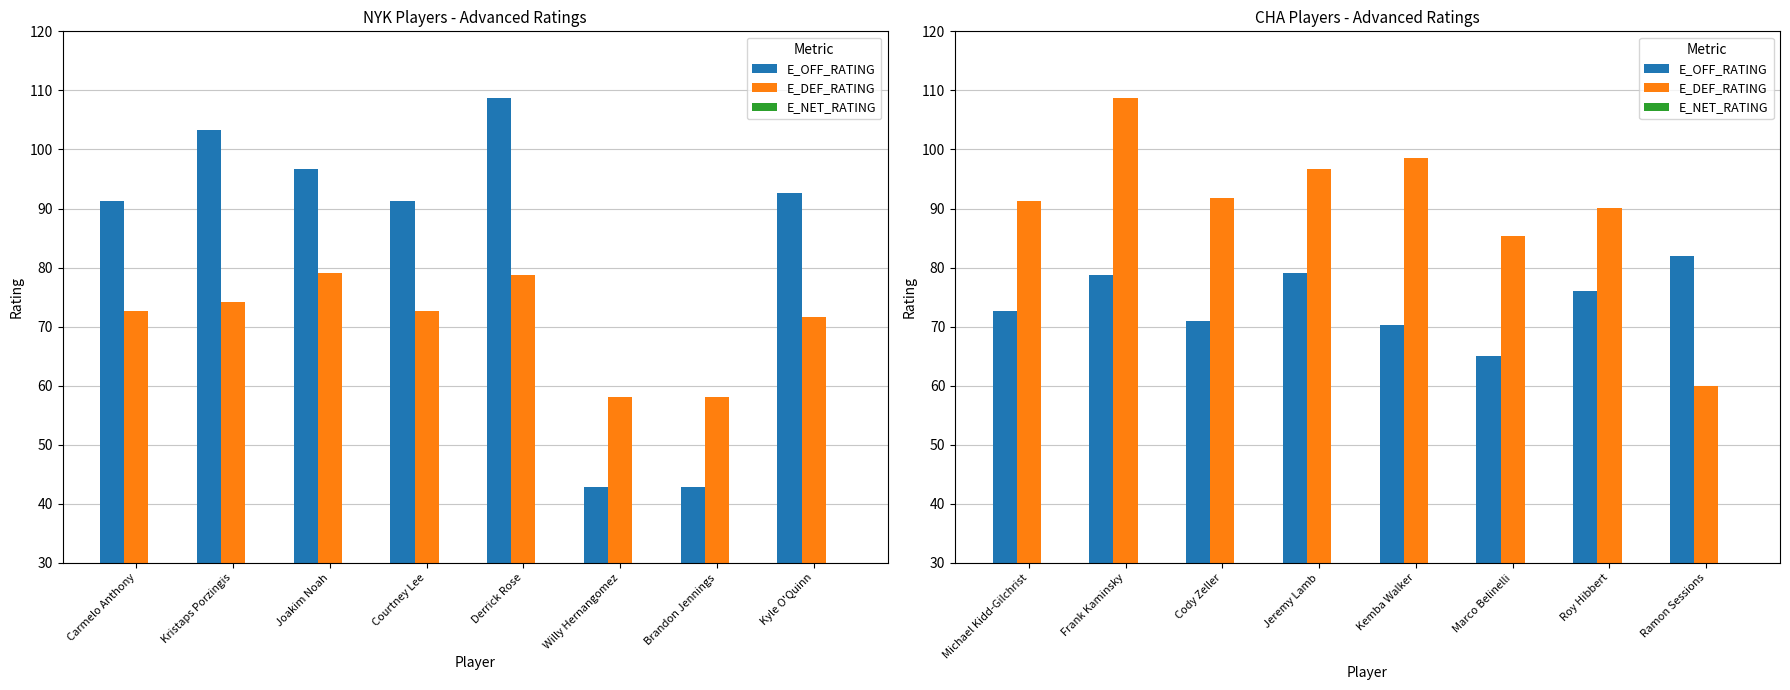

What is the difference between the highest and lowest values at Michael Kidd-Gilchrist?

109.7